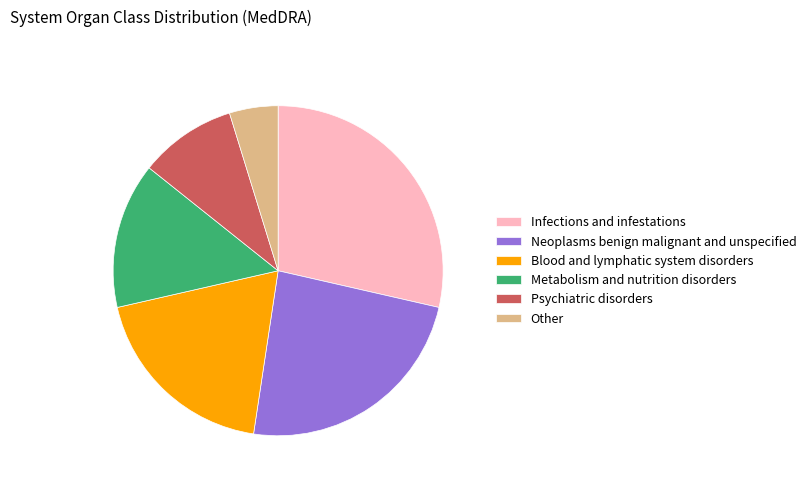

Is Metabolism and nutrition disorders the majority of the pie?

No